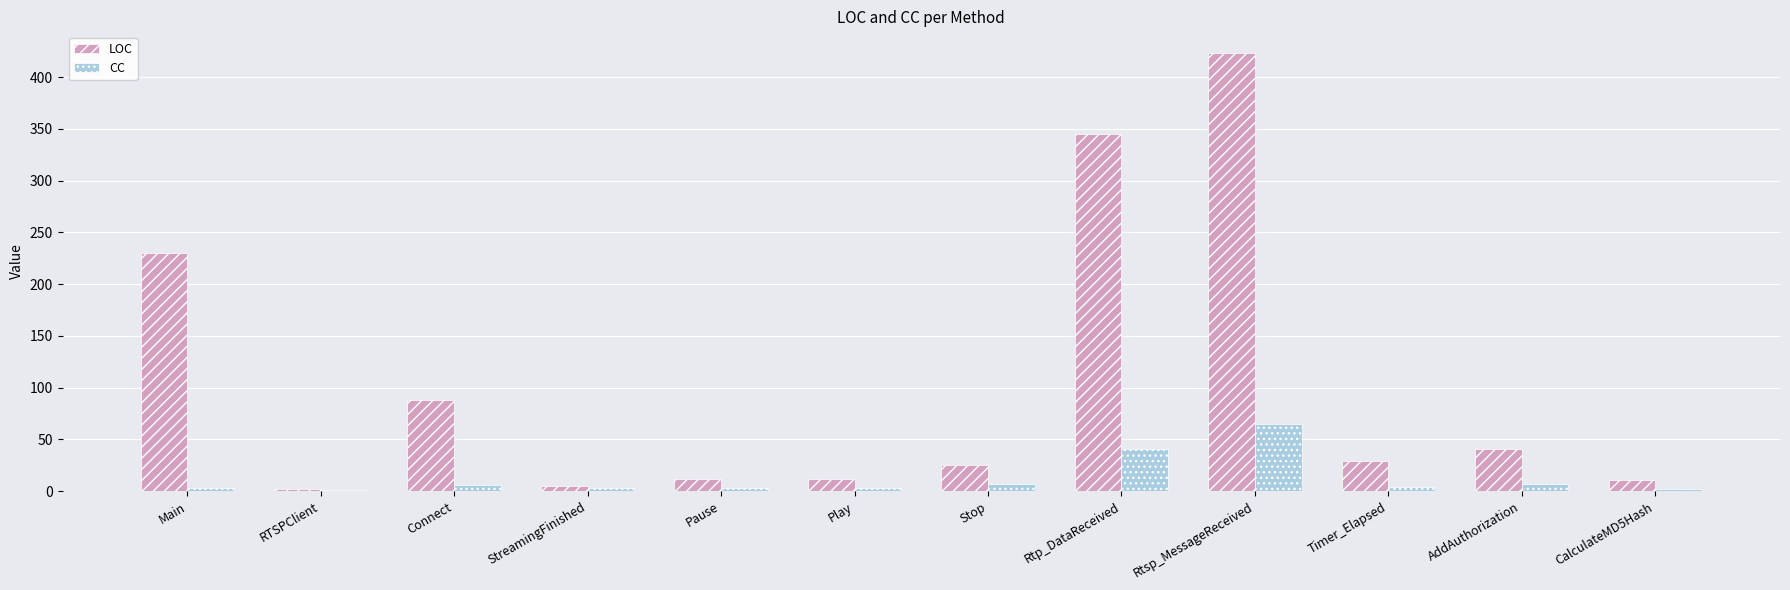

What is the sum of all CC values?

145